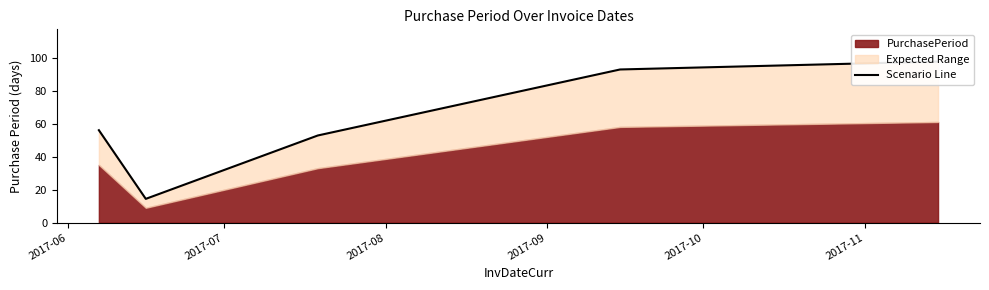

What is the difference between the values at 2017-06 and 2017-07?

41.6